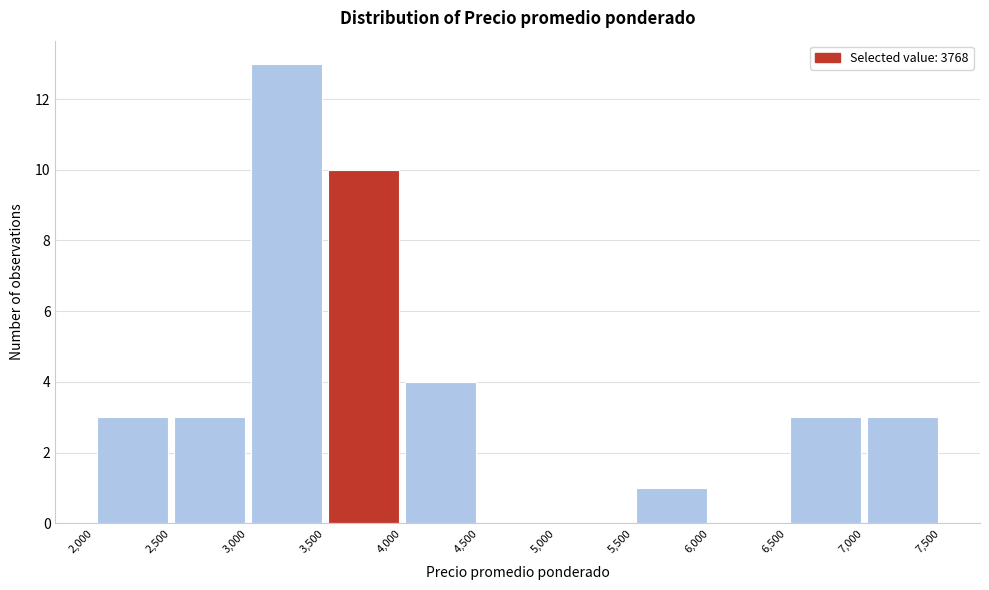

Over which range of the x-axis is the bar tallest?

3,000 to 3,500